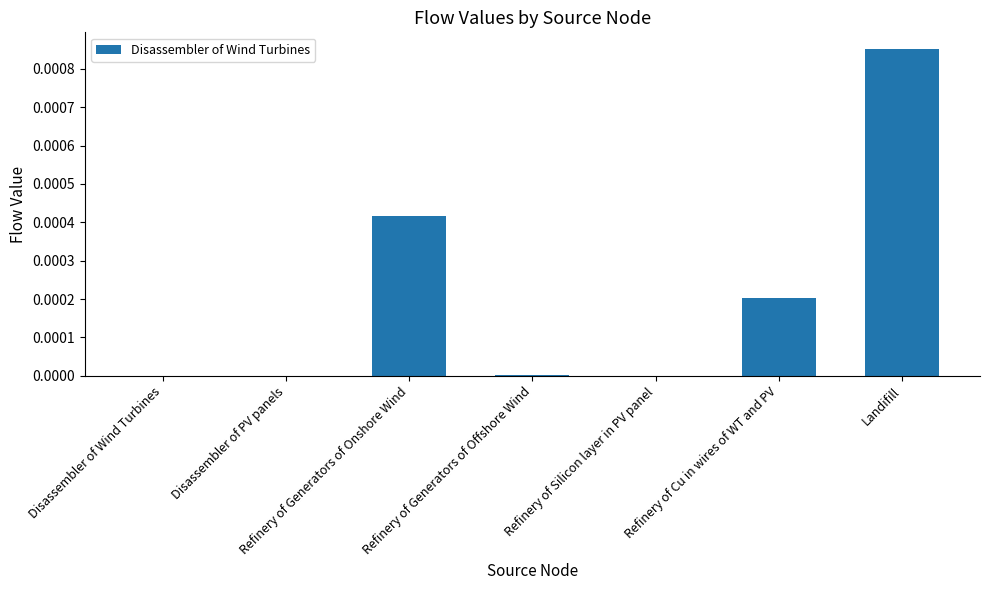

Does the chart contain stacked bars?

No